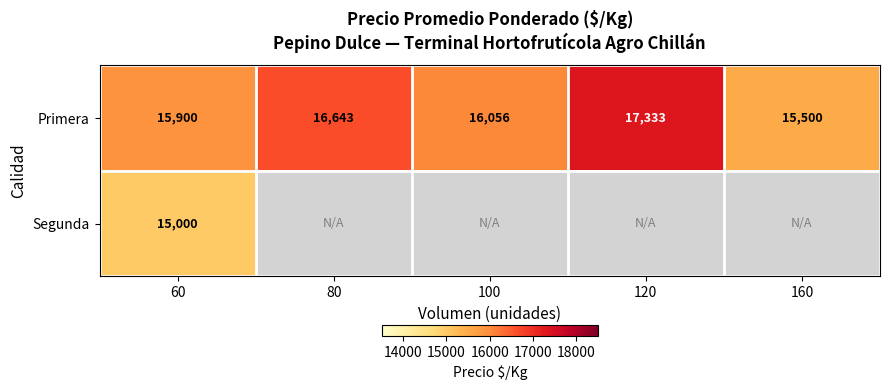

Between 60 and 120, which is larger?

120